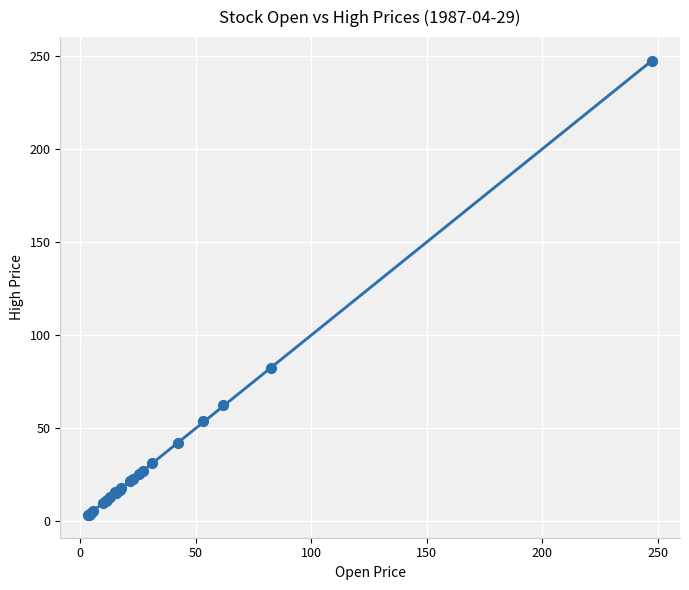

What Y value in the scatter plot is closest to 125?

82.7